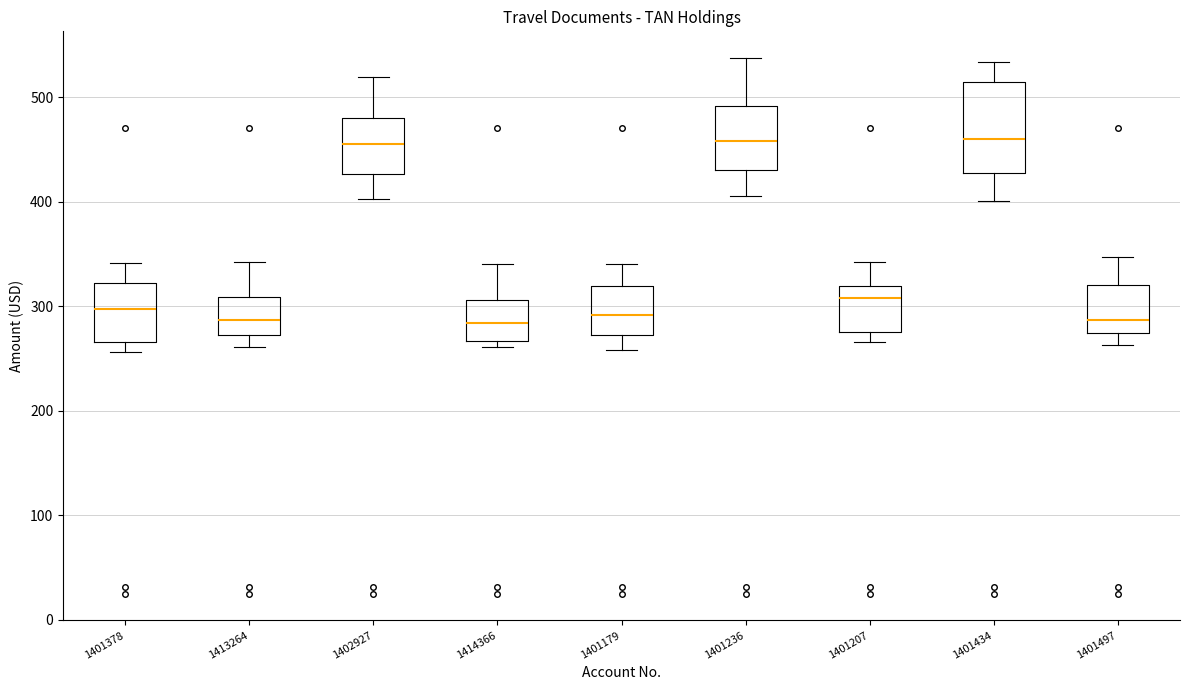

Which box is the tallest, from its lower edge to its upper edge?

1401434